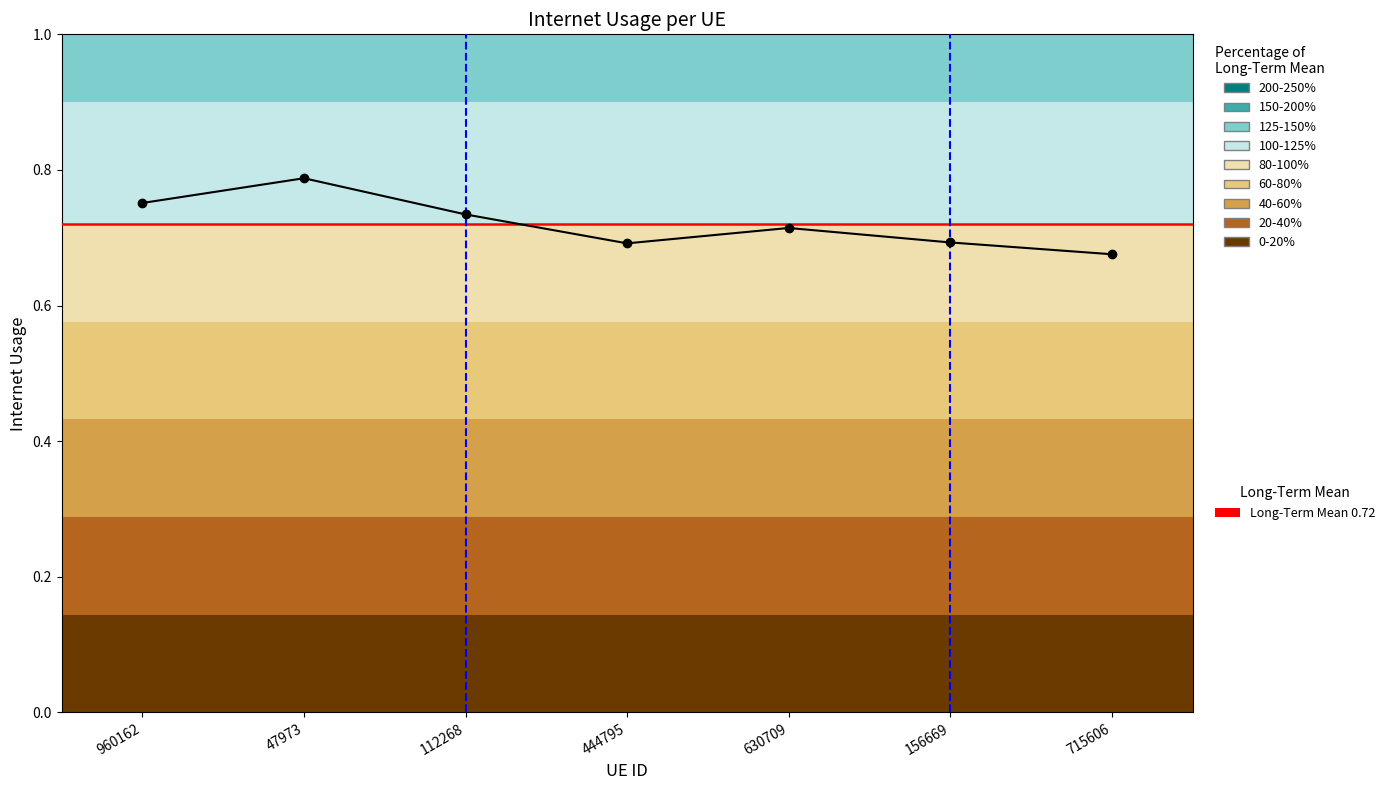

Between 960162 and 444795, which is larger?

960162